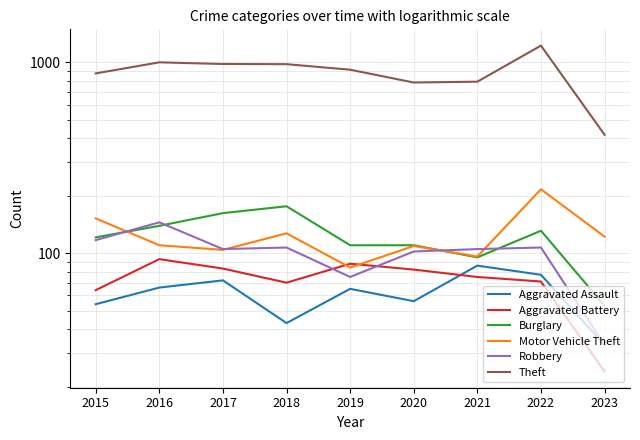

True or false: Aggravated Assault and Burglary cross at least once.

False